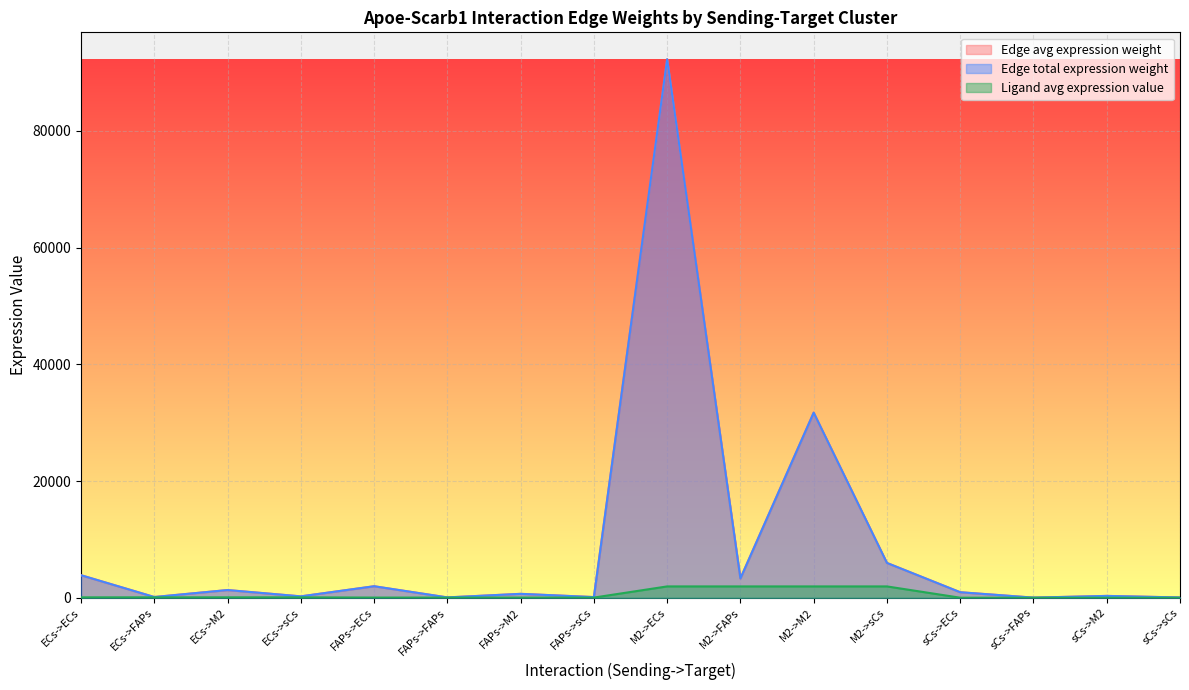

What is the sum of all Edge avg expression weight values?

143161.1